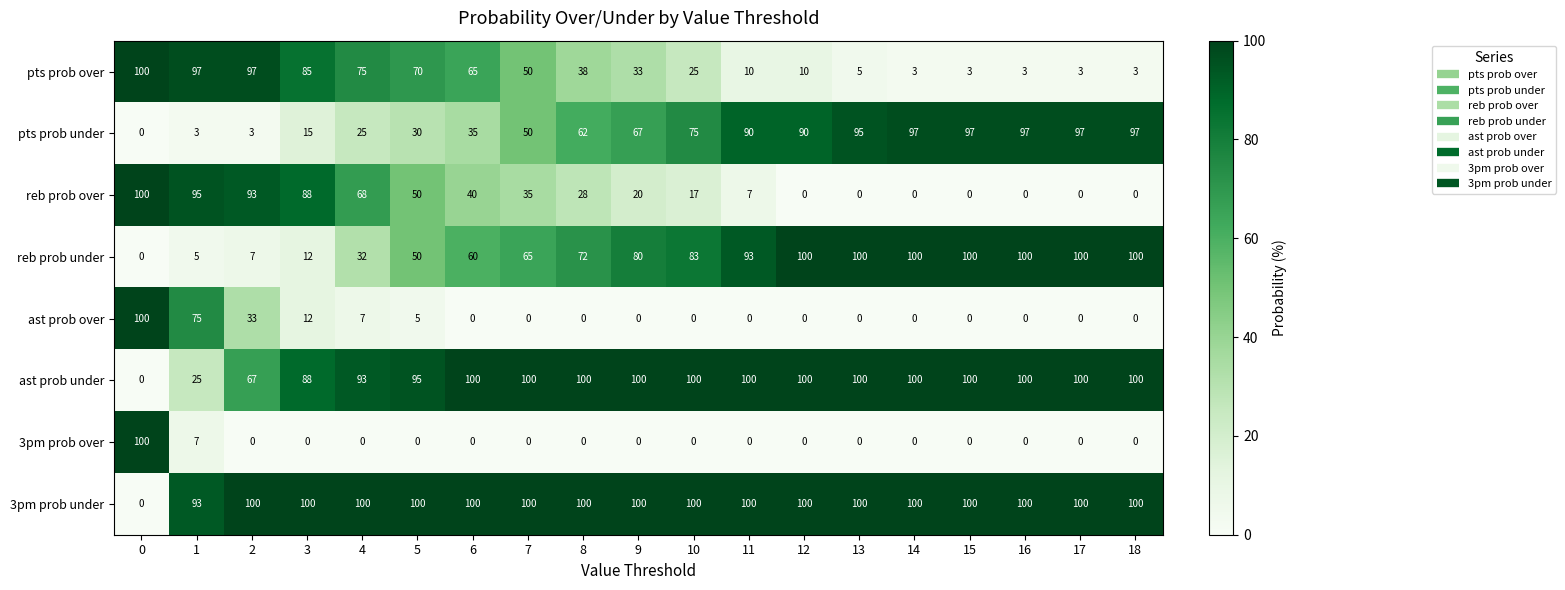

How many series are shown in this chart?

8